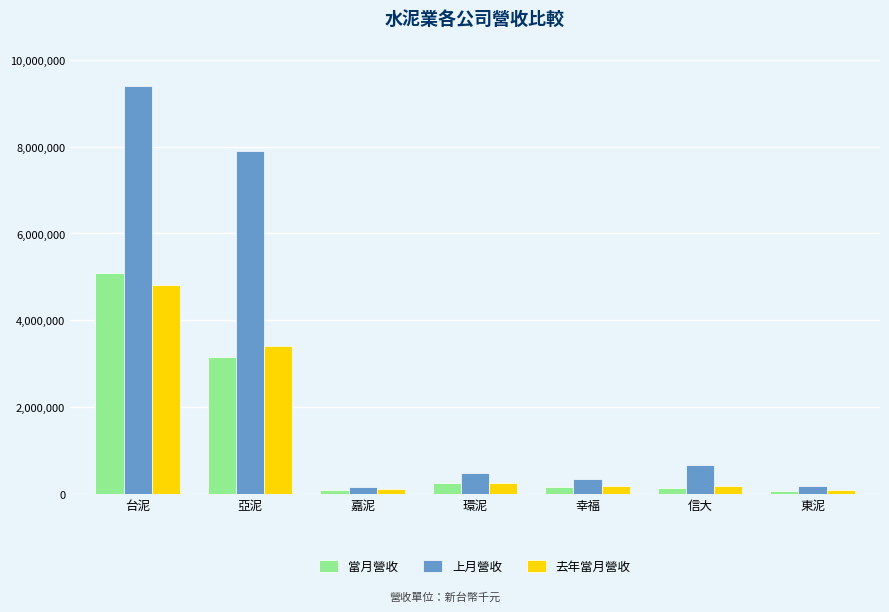

At how many categories does at least one series exceed 3345224?

2